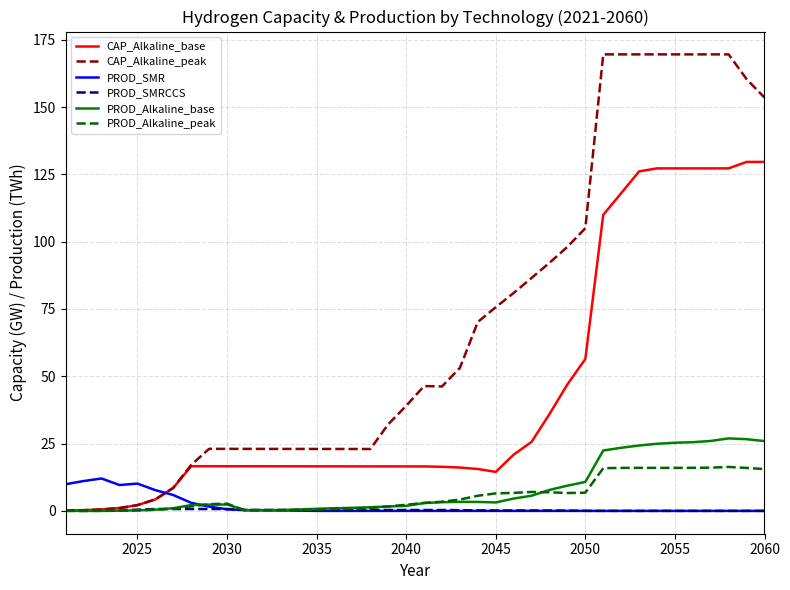

Which series has the largest range (max minus min)?

CAP_Alkaline_peak